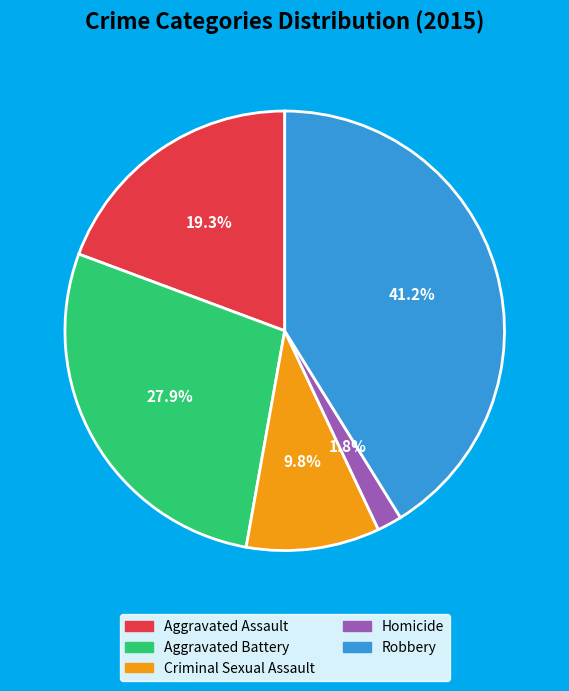

Combined, what portion of the pie is Aggravated Battery and Criminal Sexual Assault?

37.7%